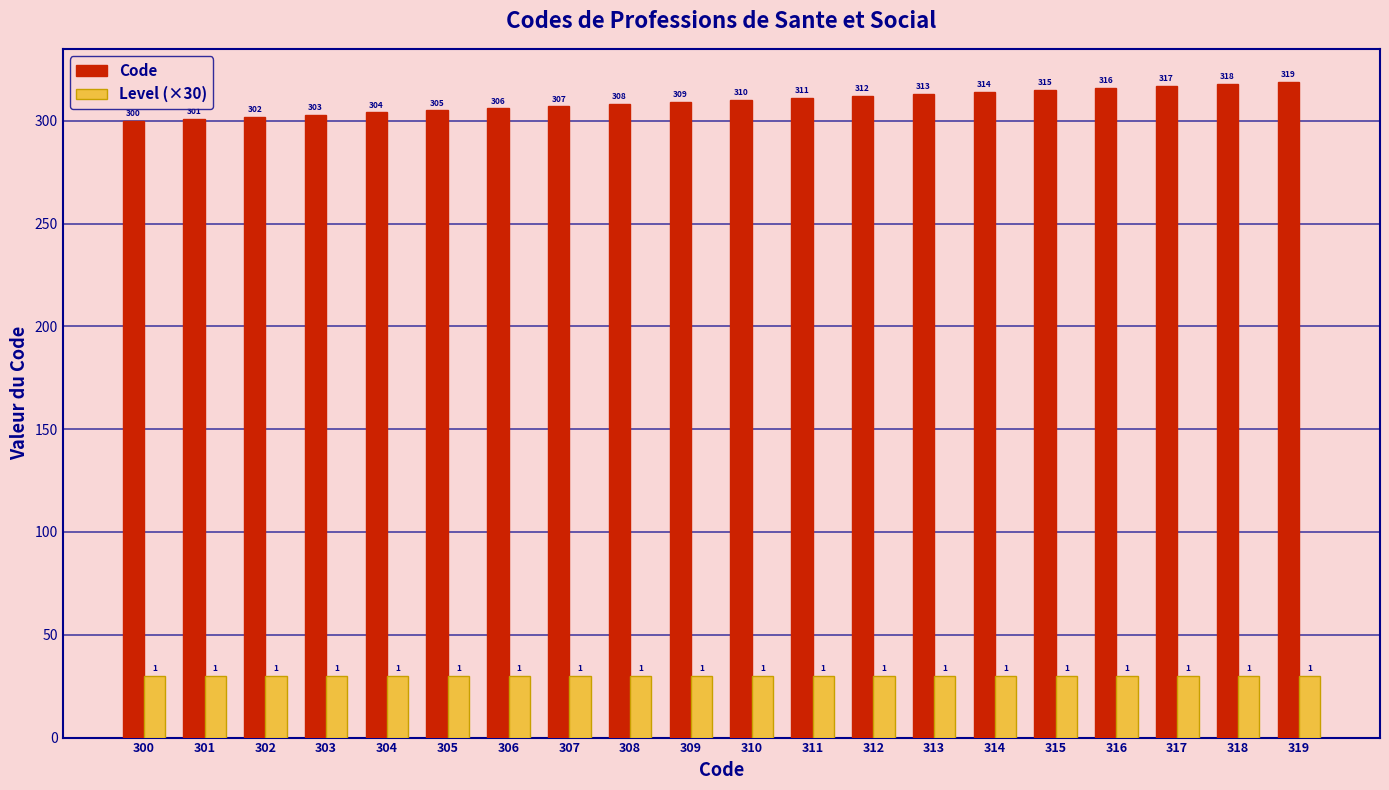

The Code series shows 175 at 315. True or false?

False